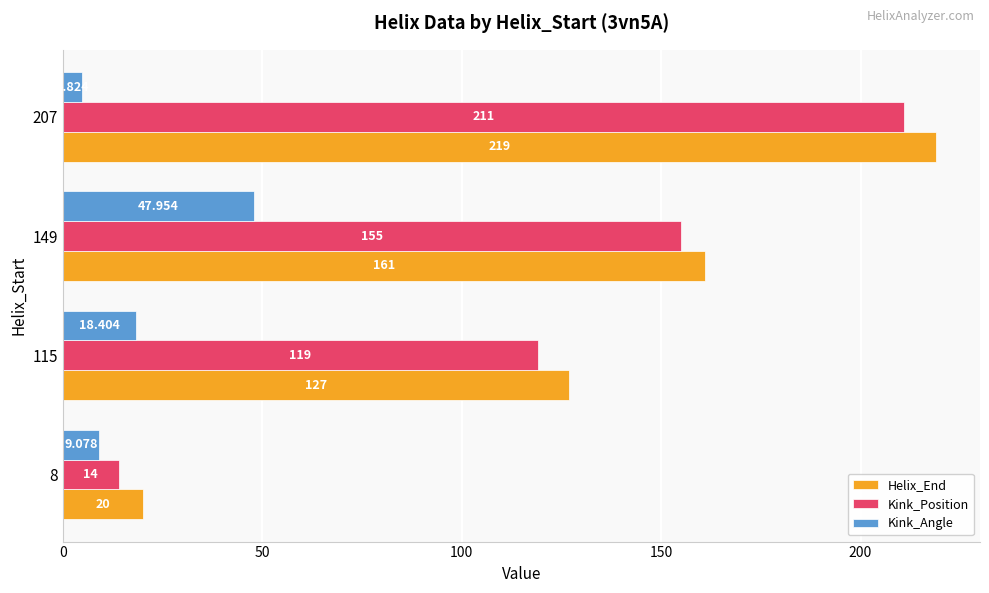

Which series changed the most between 8 and 207?

Helix_End